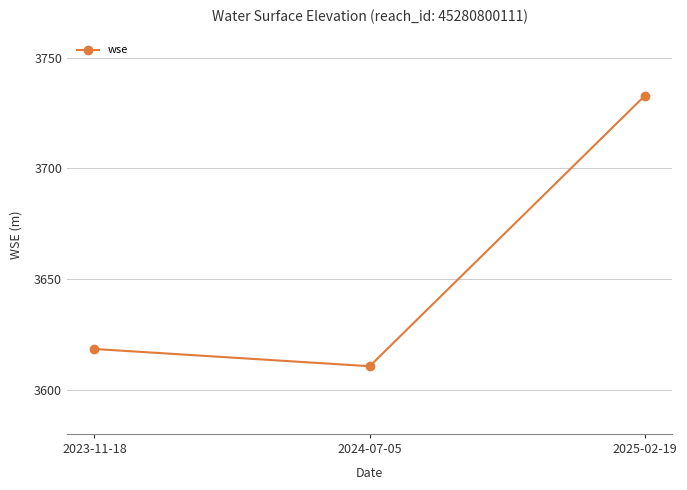

Between 2023-11-18 and 2024-07-05, which is larger?

2023-11-18